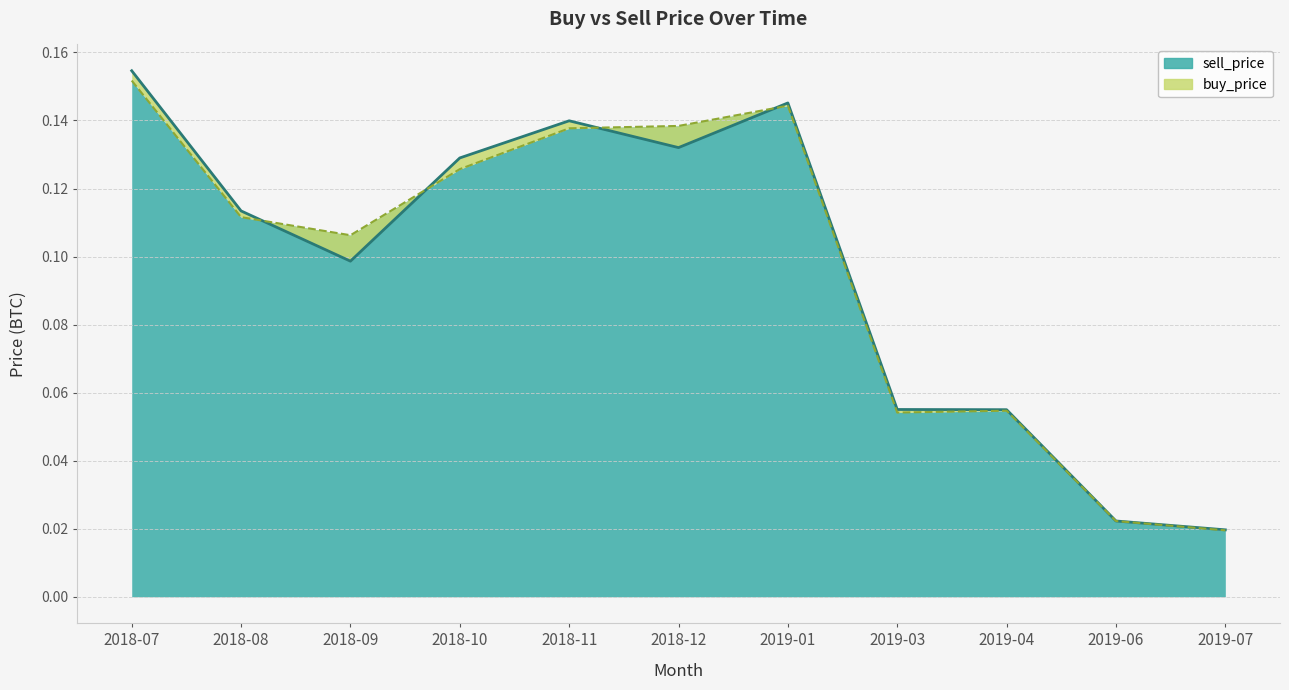

What is the maximum value for buy_price?

0.2